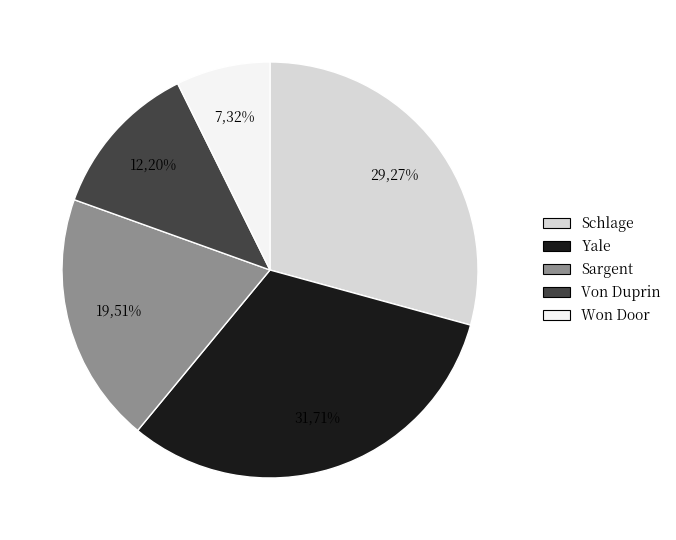

Is there a majority slice in this chart?

No